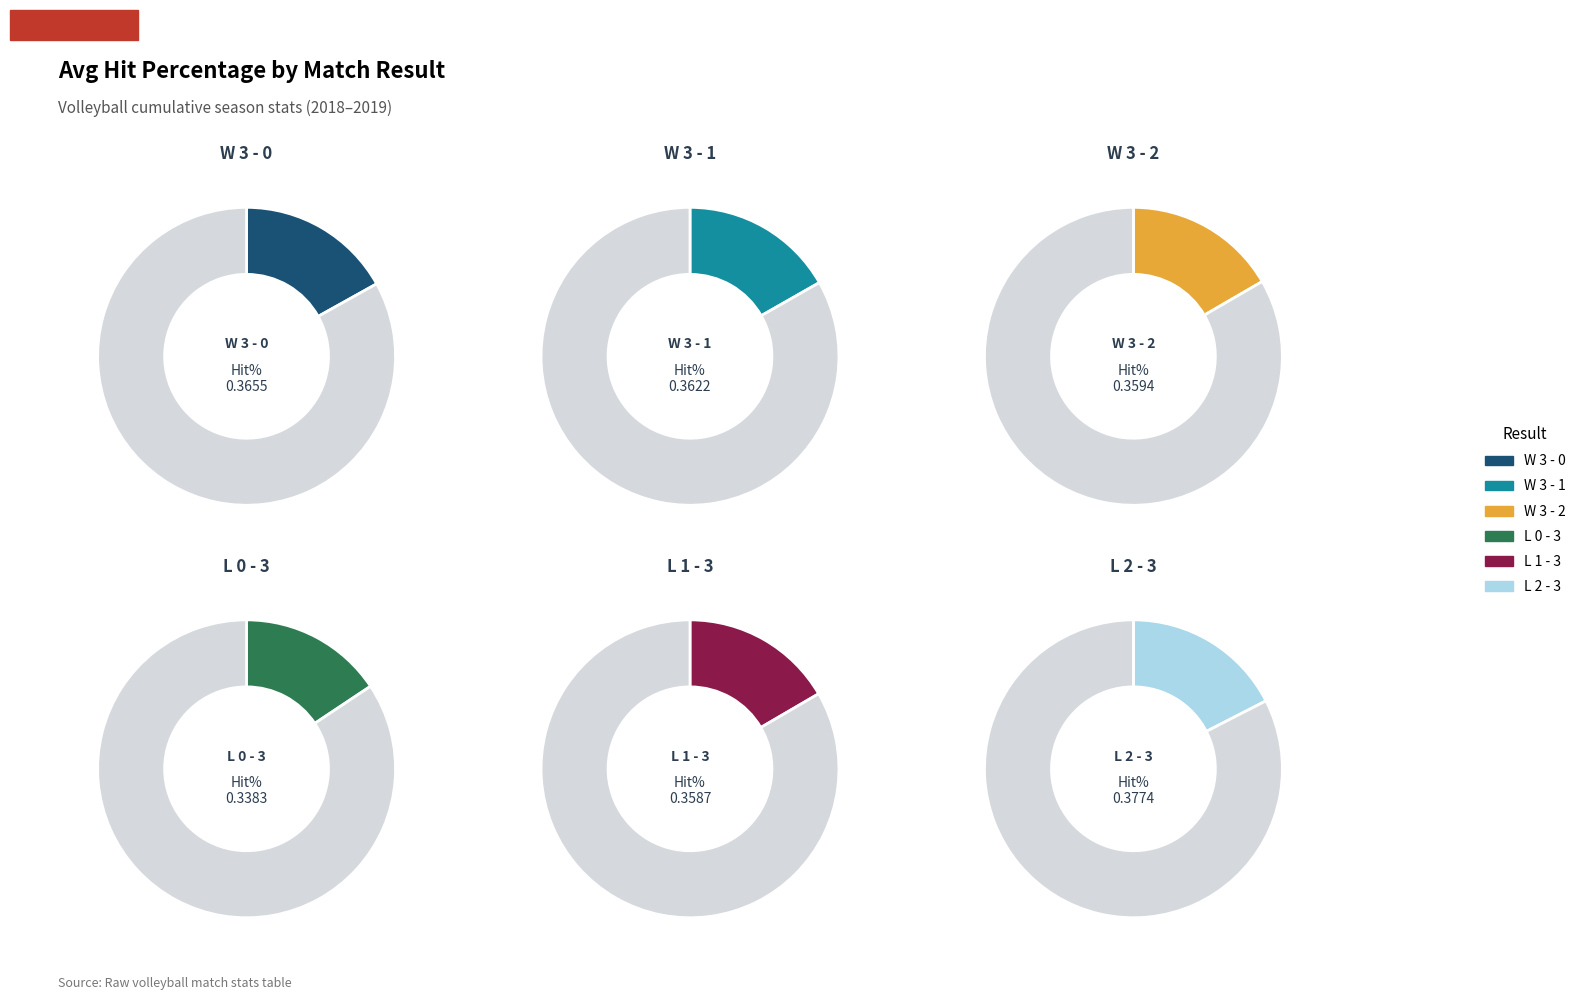

Is there any slice that represents more than half of the pie?

No